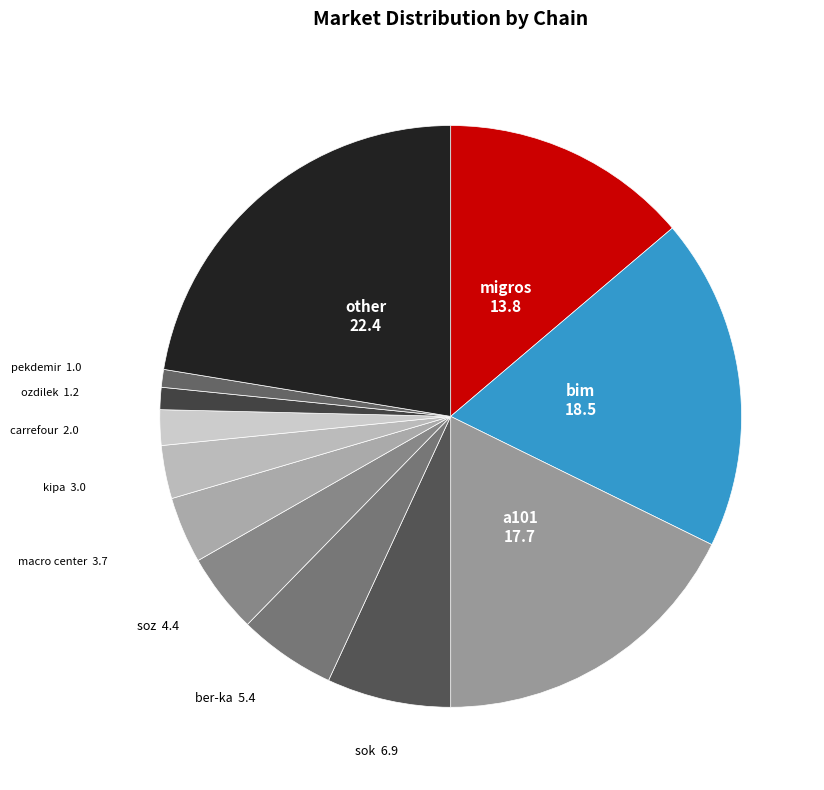

Which has a higher value, other or a101?

other